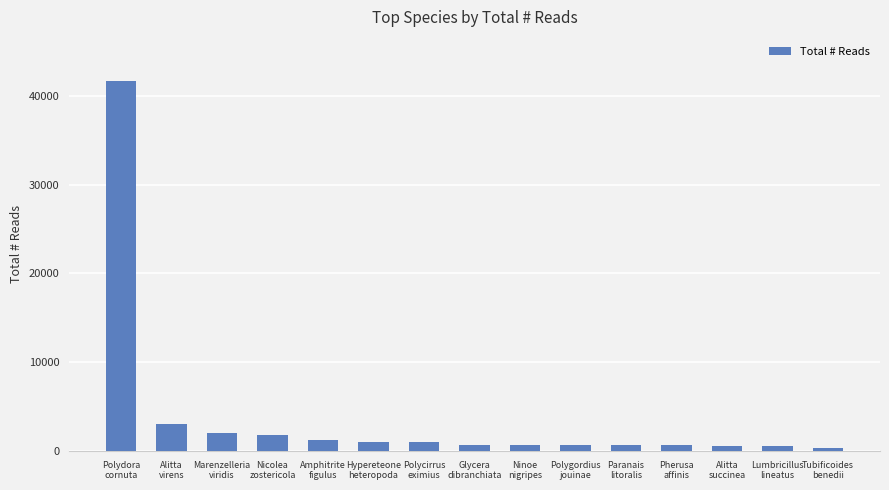

What is the label of the 15th bar from the right?

Polydora
cornuta